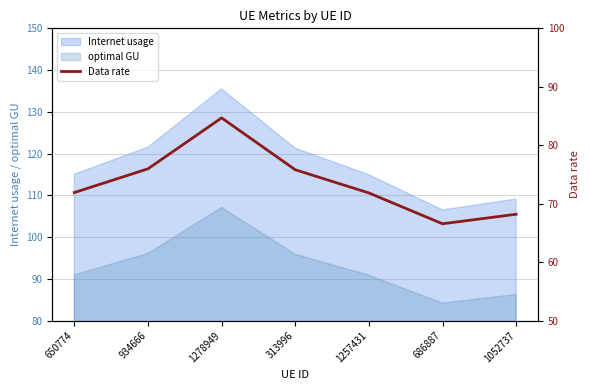

How many lines are shown in the chart?

1